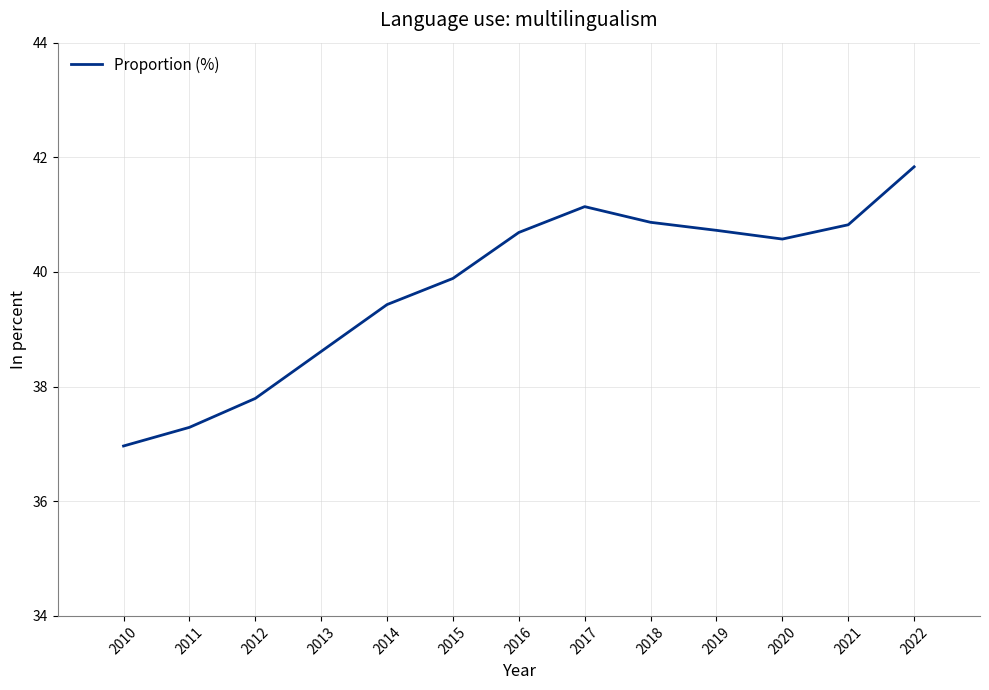

What is the greatest value displayed?

41.8